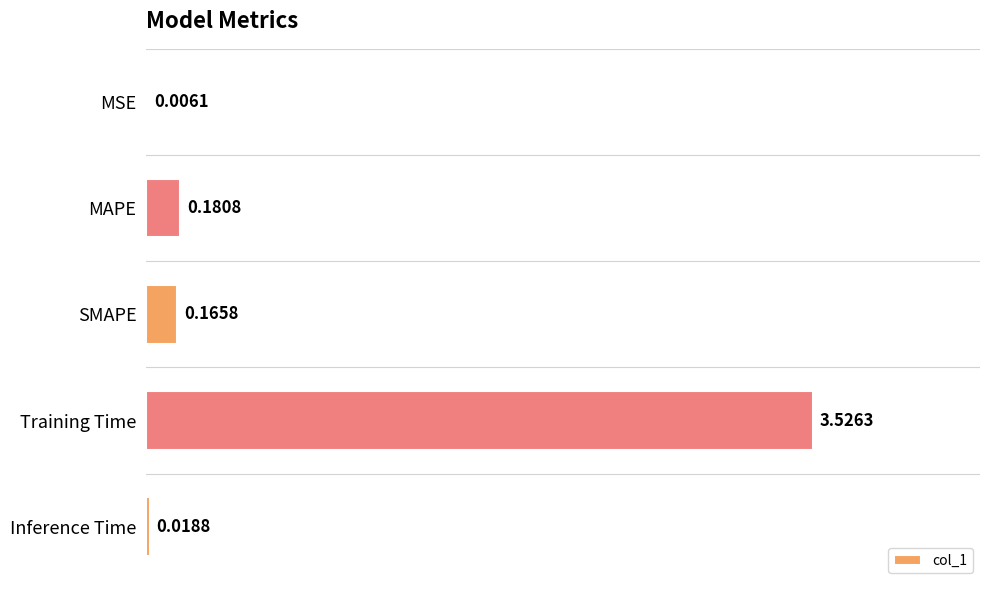

Are the bars horizontal?

Yes